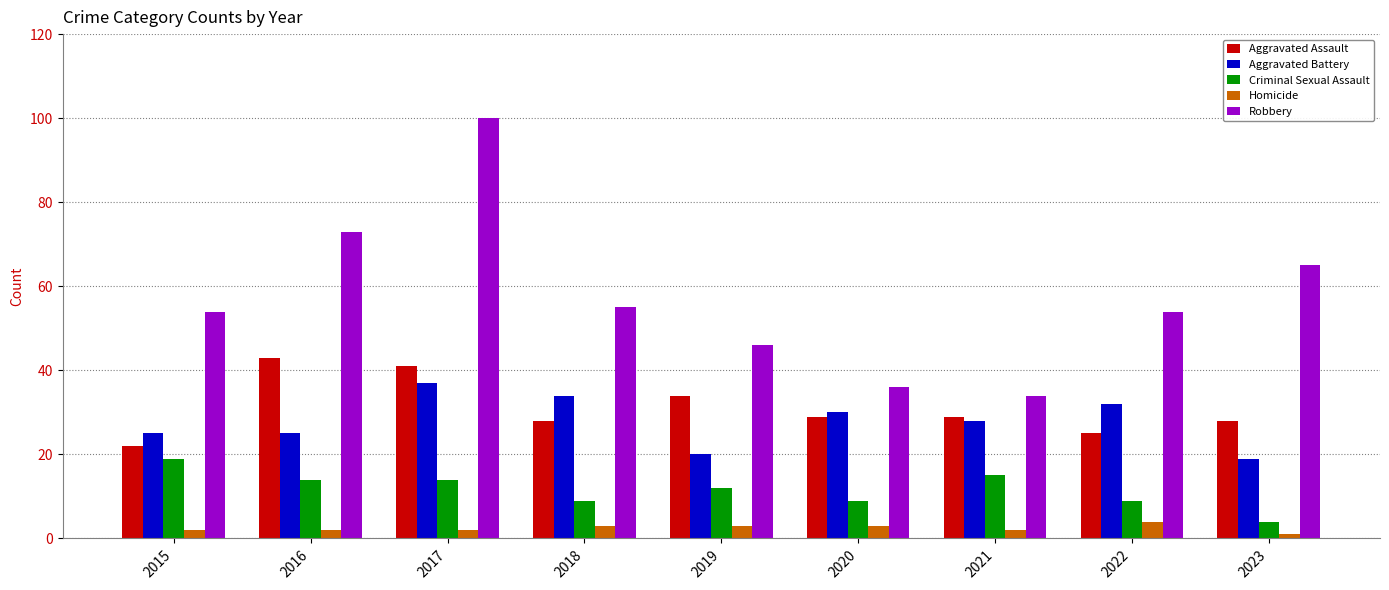

True or false: Aggravated Battery has a value of 7 at 2023.

False